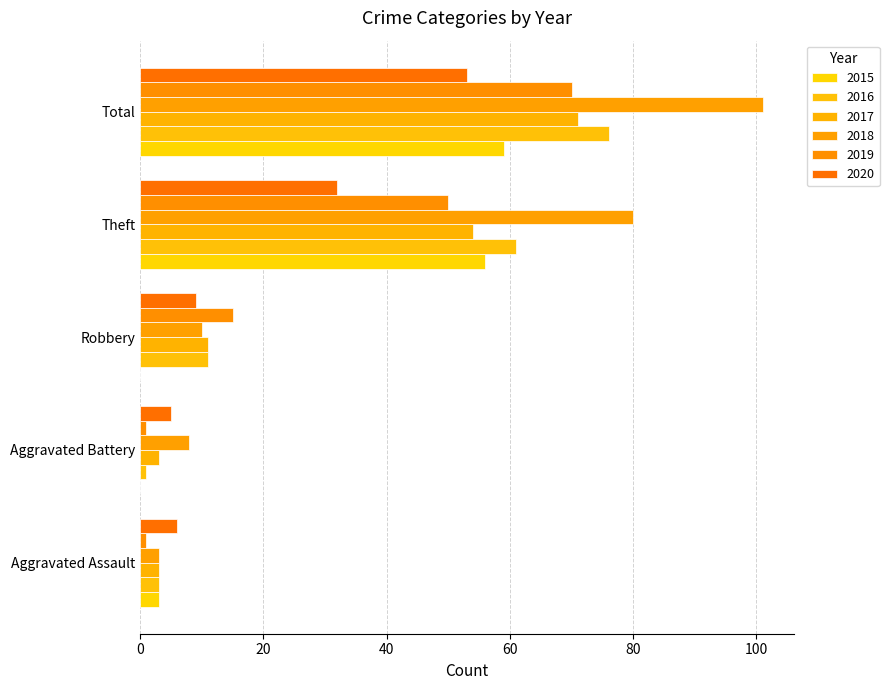

What is the greatest value displayed?

101